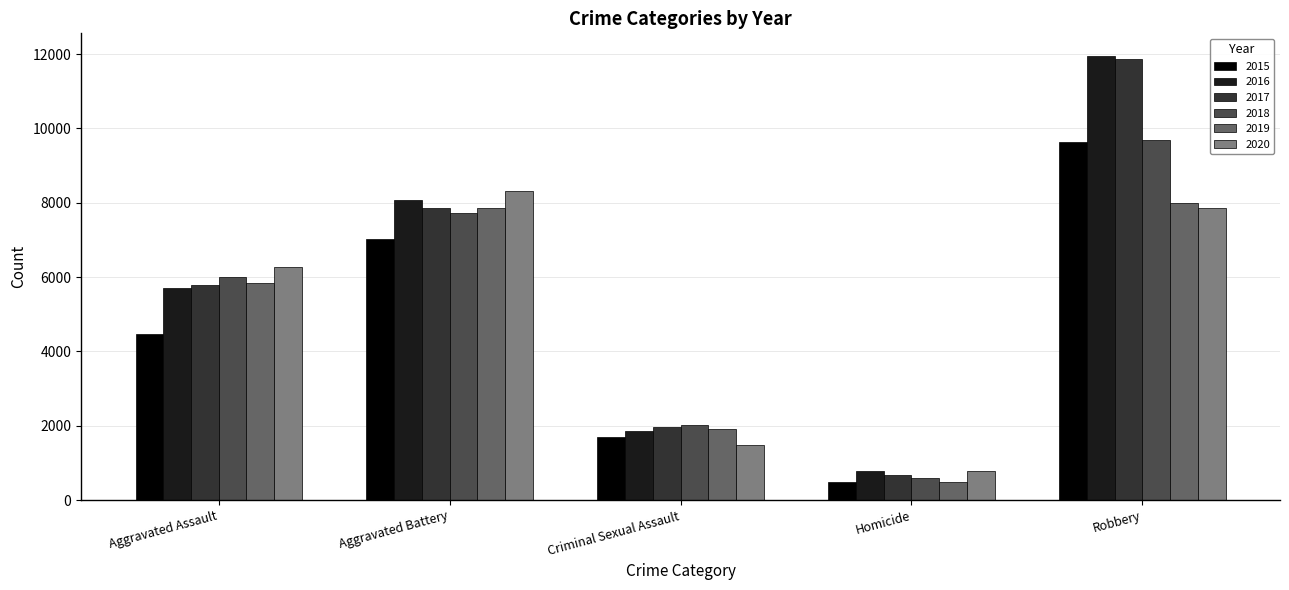

How many series are shown in this chart?

6